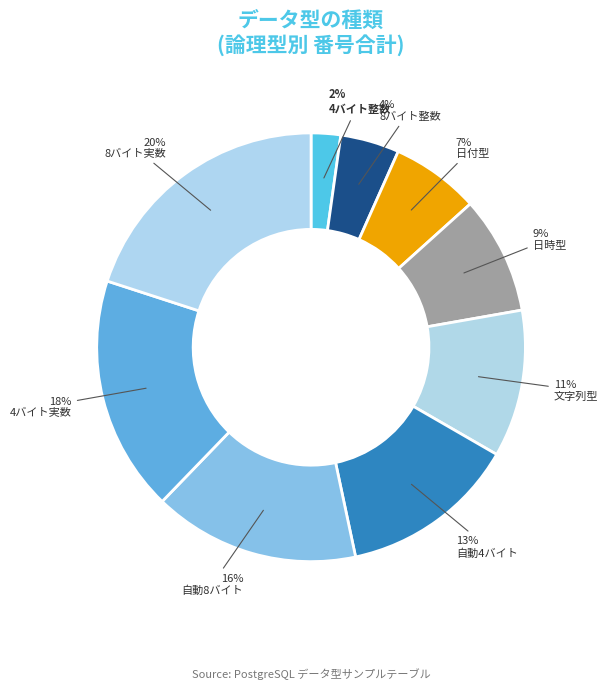

How many slices are in this pie chart?

9